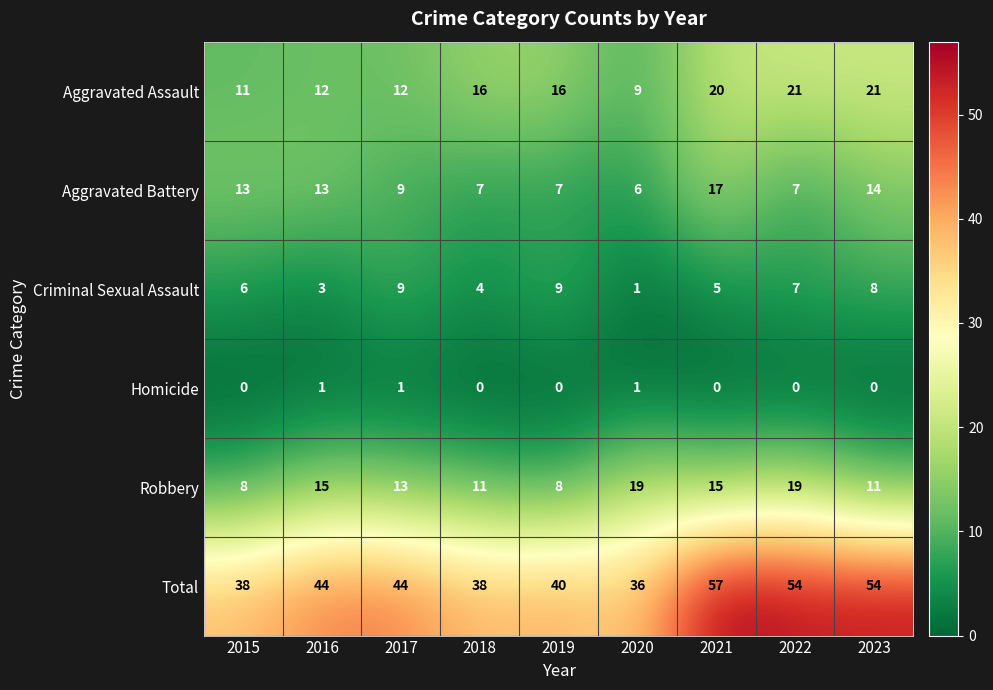

The value of Aggravated Assault at 2022 is 7. True or false?

False